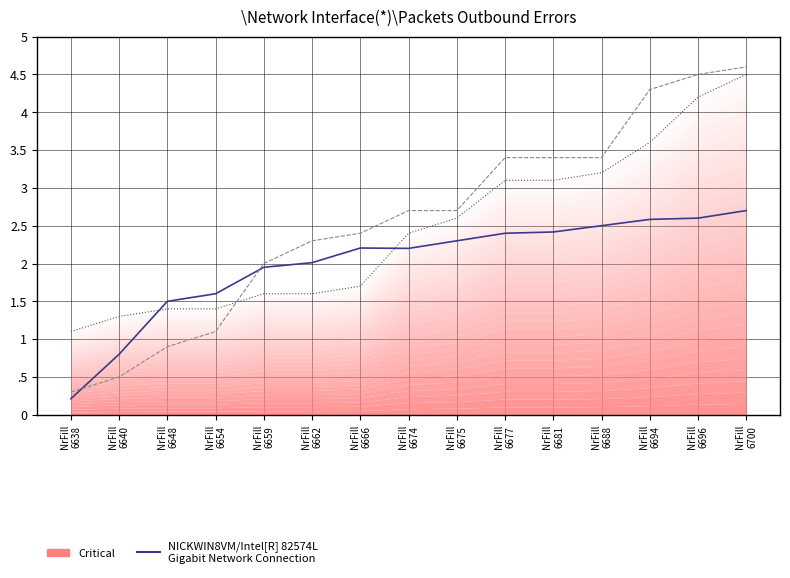

Does the chart have visible grid lines?

Yes